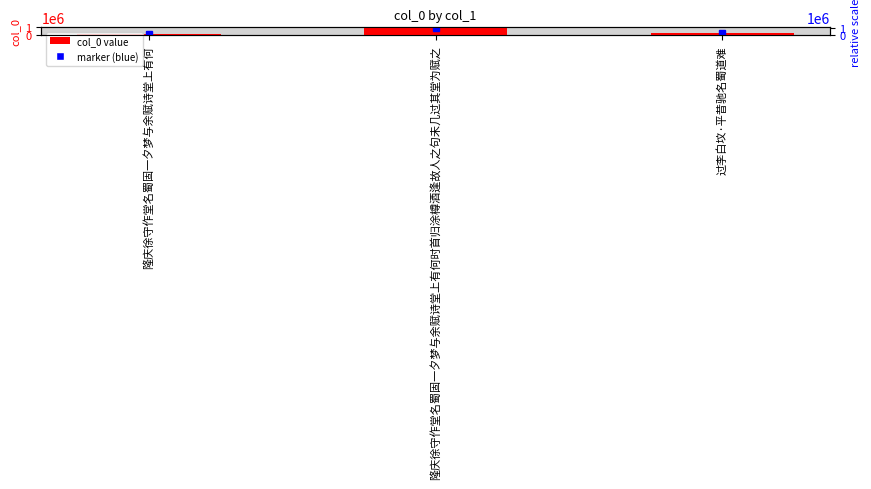

What is the average value?

483164